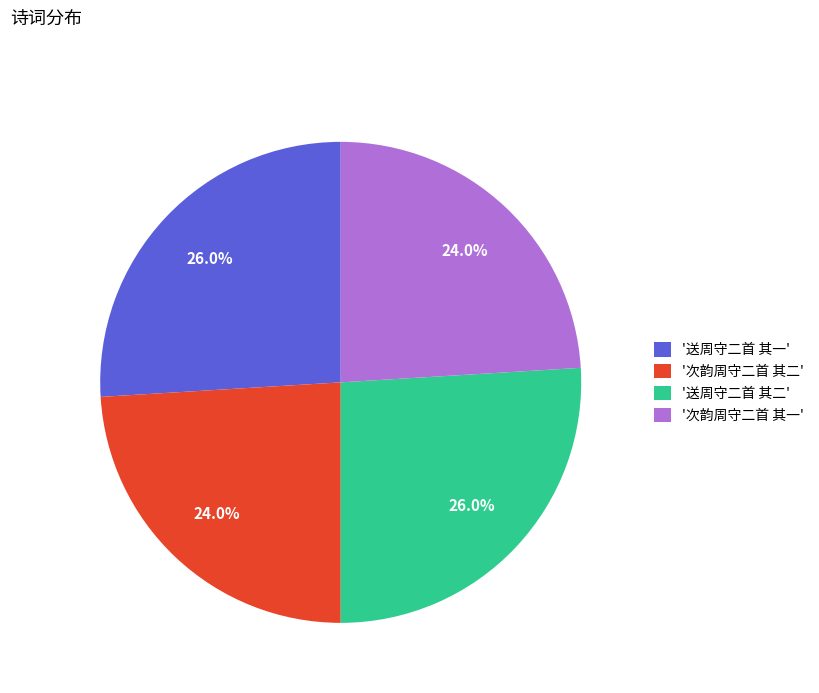

Approximately how many times larger is the value at '次韵周守二首 其二' compared to '送周守二首 其一'?

0.9